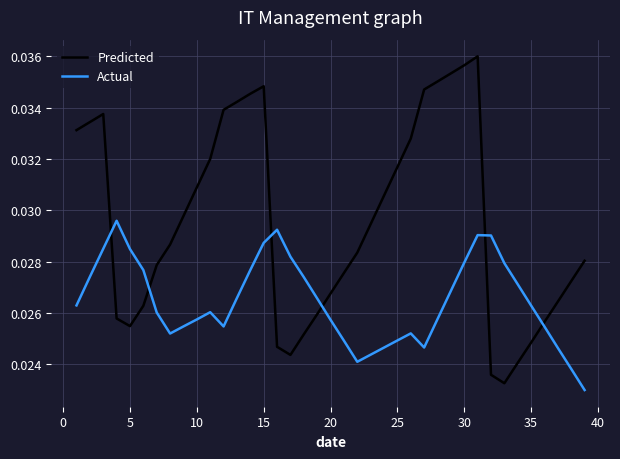

Count the Actual values in the range 0 to 1.

39